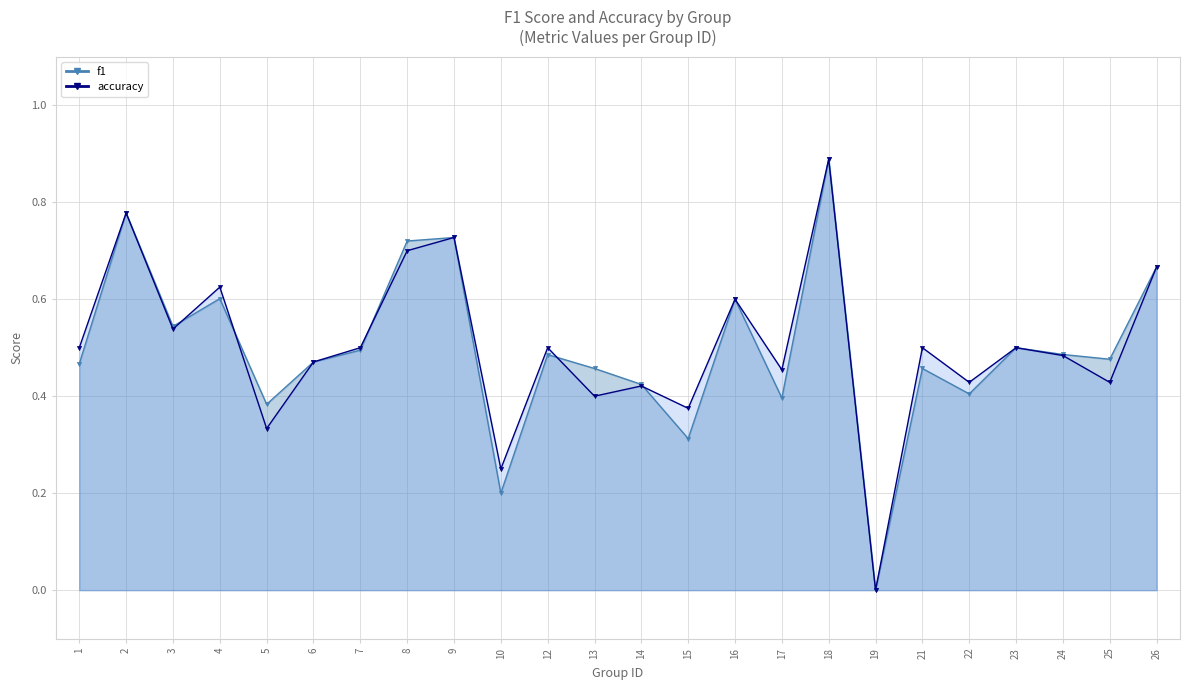

At which label is f1 closest to 0?

19